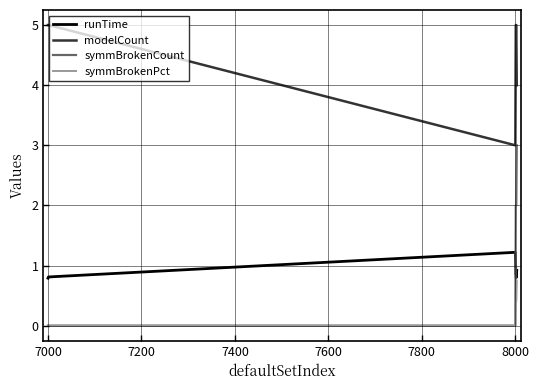

What is the highest value of the symmBrokenPct series?

0.8